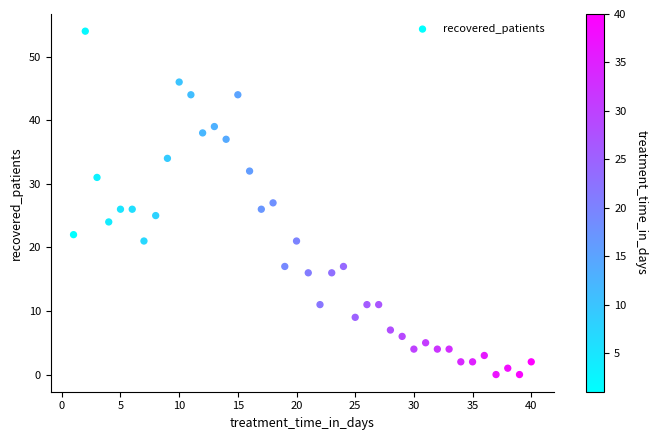

What is the range of Y values (max minus min)?

54